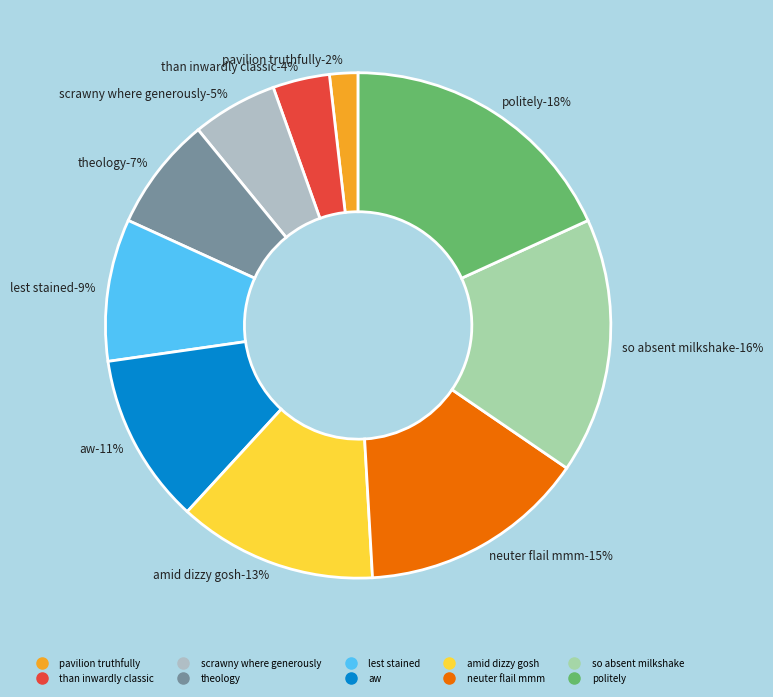

True or false: so absent milkshake accounts for 16% of the total.

True